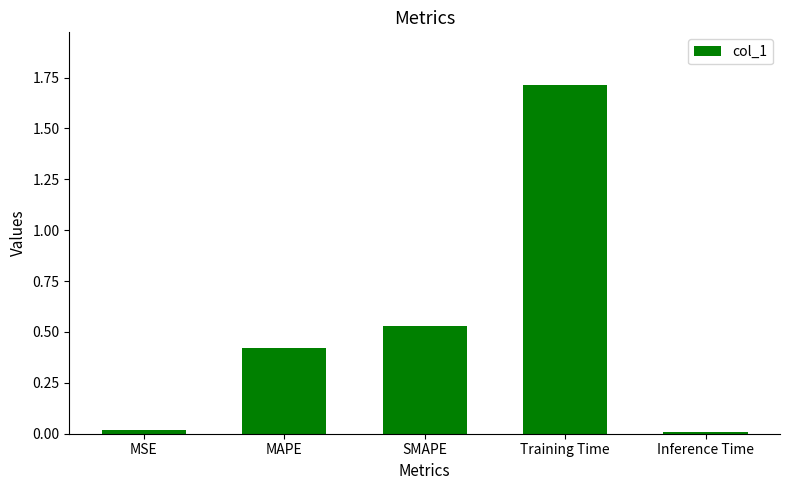

What is the sum of all values?

2.7